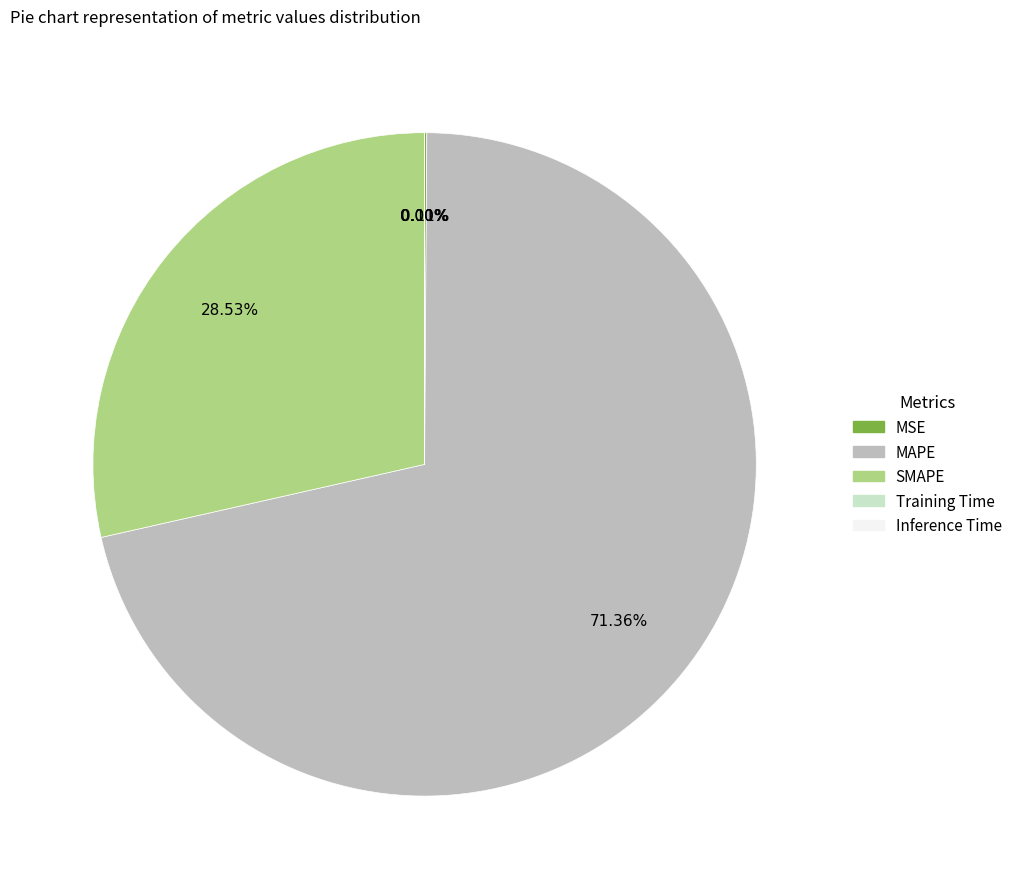

What percentage is NOT represented by SMAPE?

71.5%